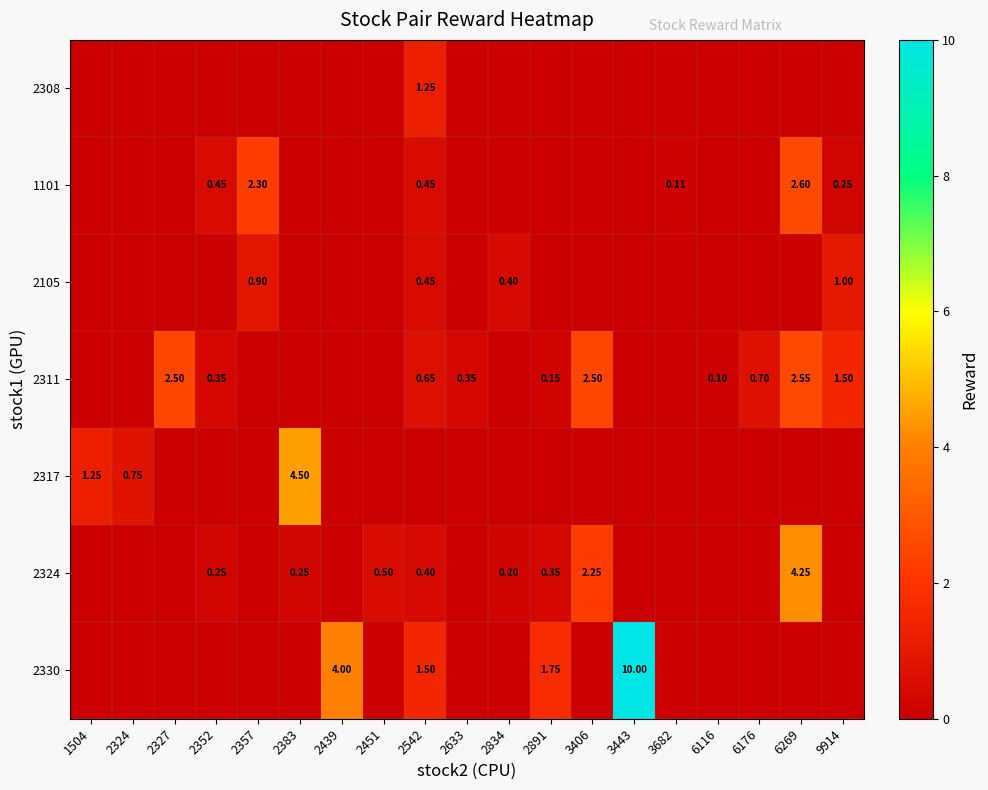

The row_0 series shows 0.0 at 3443. True or false?

True